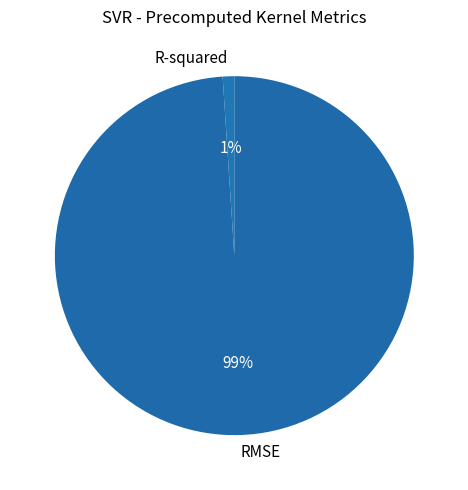

Do RMSE and R-squared together represent more than half of the pie?

Yes